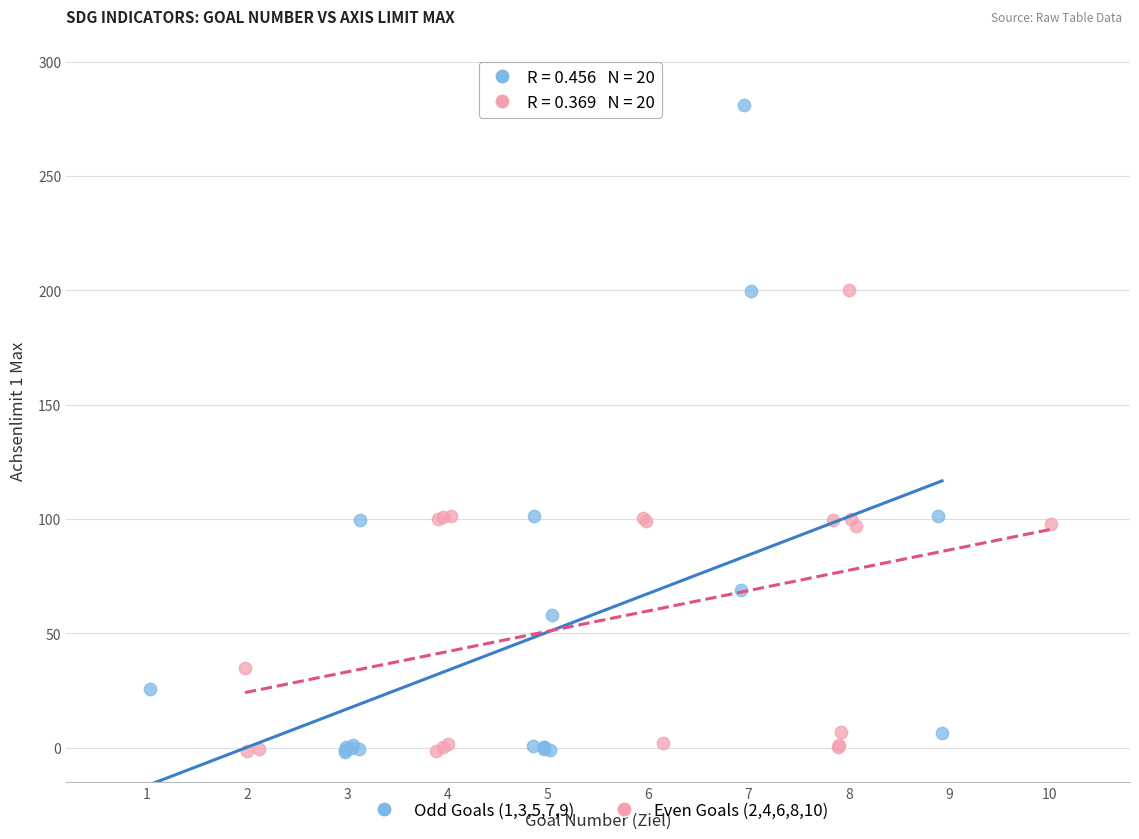

Which series contains the highest Y value?

Odd Goals (1,3,5,7,9)